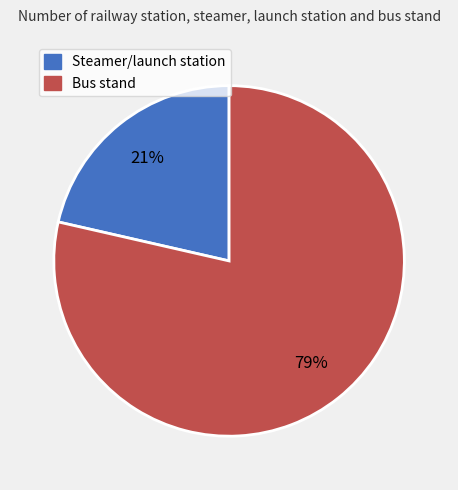

Rank the categories by value from highest to lowest.

Bus stand, Steamer/launch station